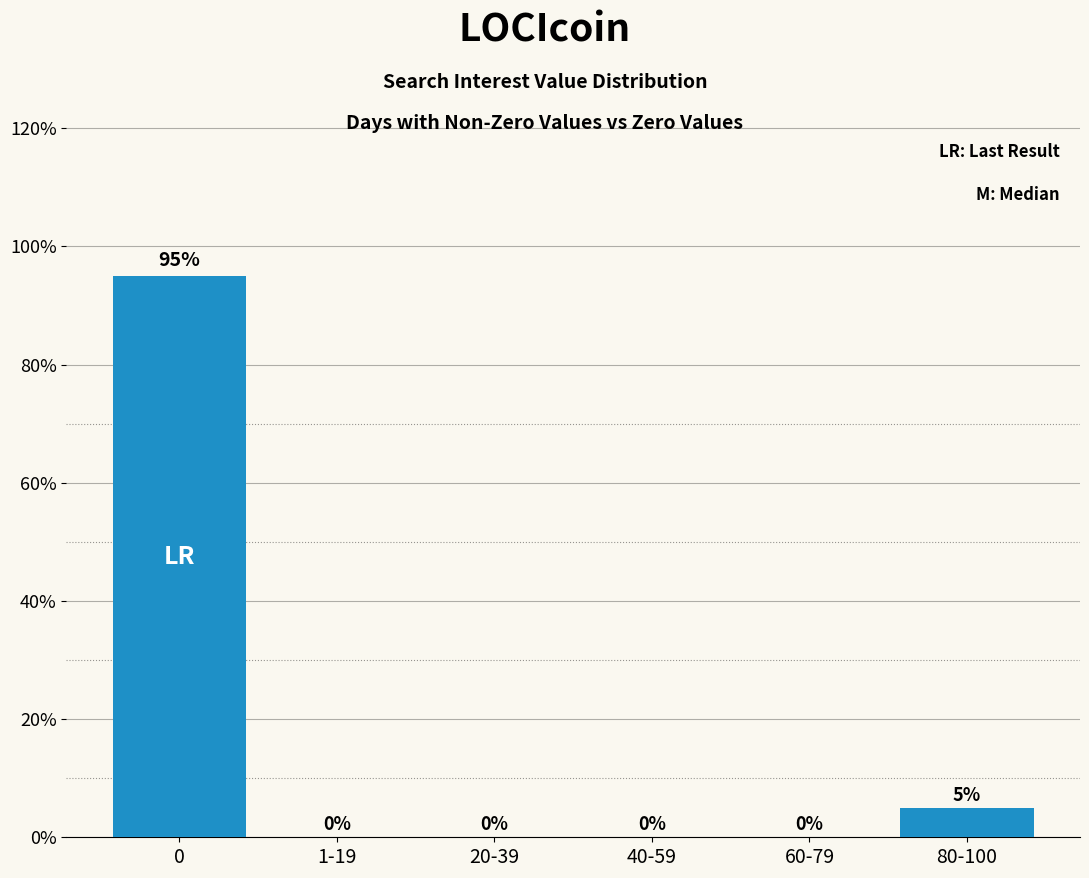

The chart shows a value of 5 at 80-100. True or false?

True